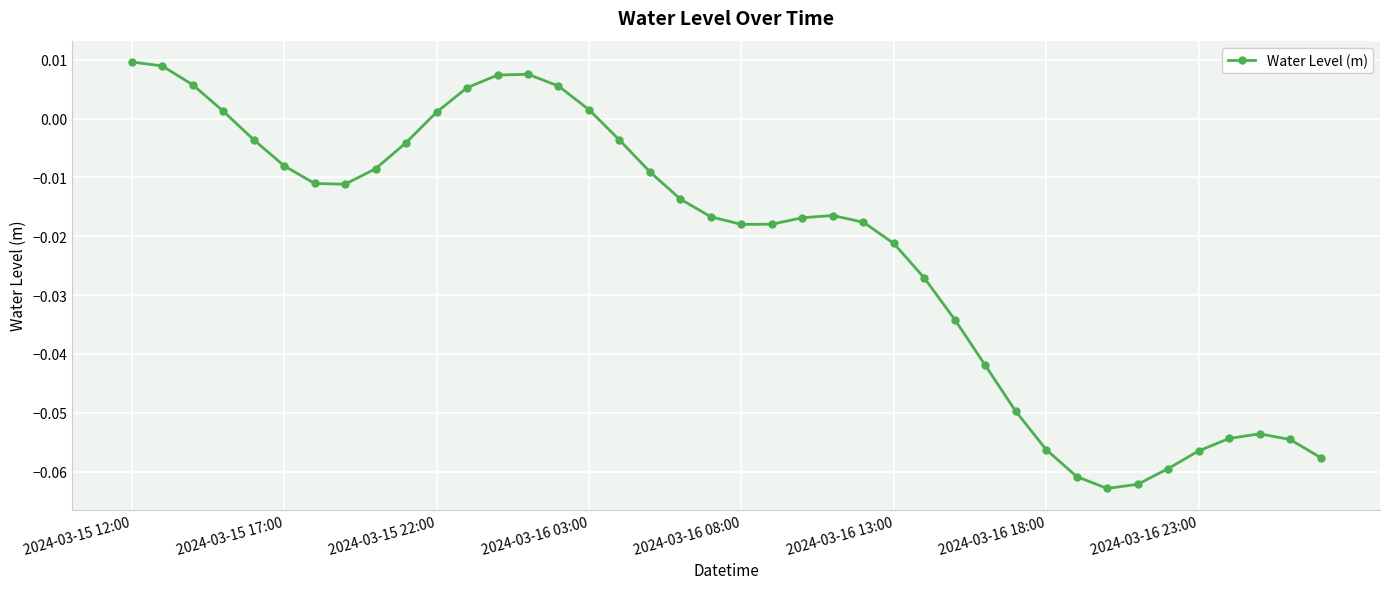

True or false: the data has more than 1 interior local peaks.

True